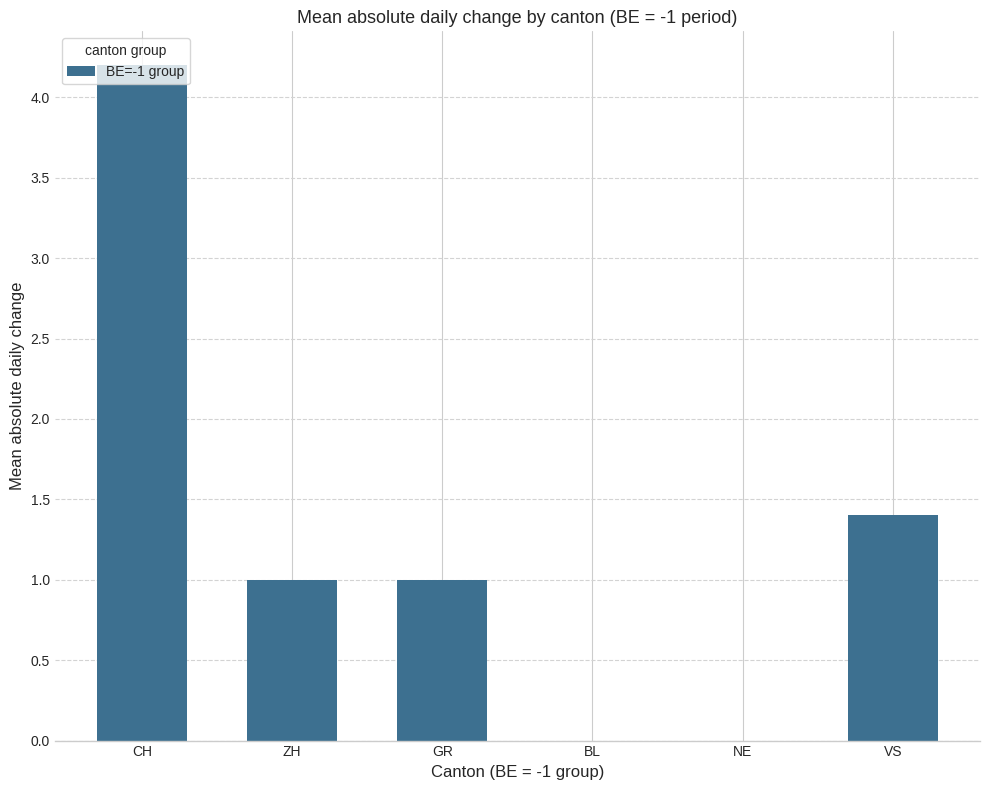

Are the bars horizontal?

No